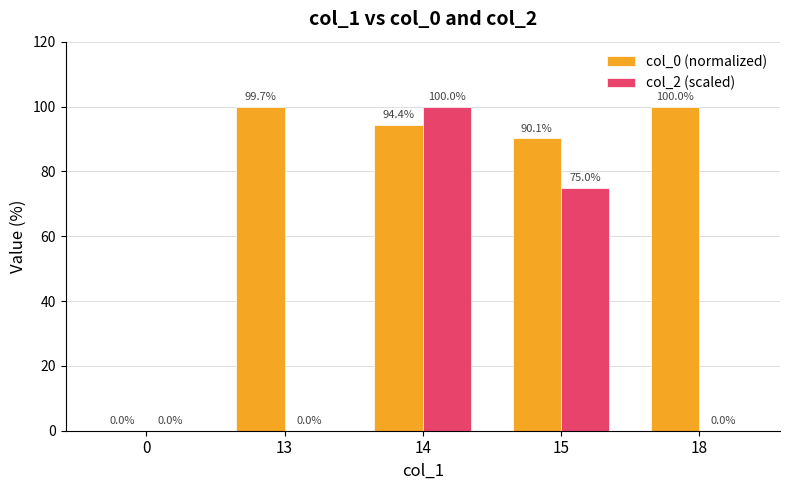

True or false: col_0 (normalized) has a value of 90.1 at 15.

True